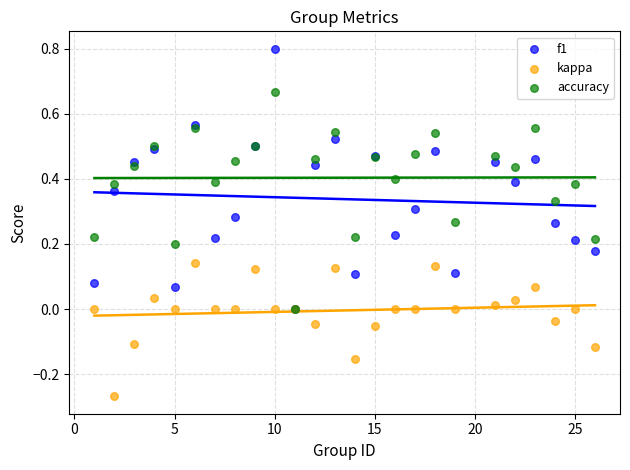

Which series has the largest Y range (max minus min)?

f1